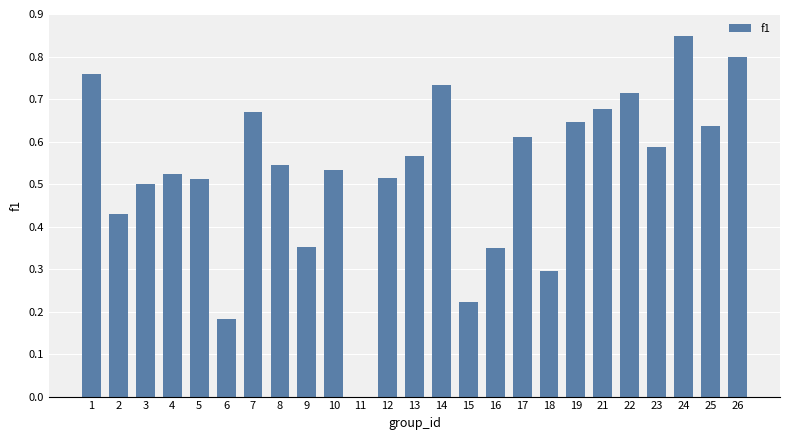

The chart shows a value of 0.2 at 3. True or false?

False